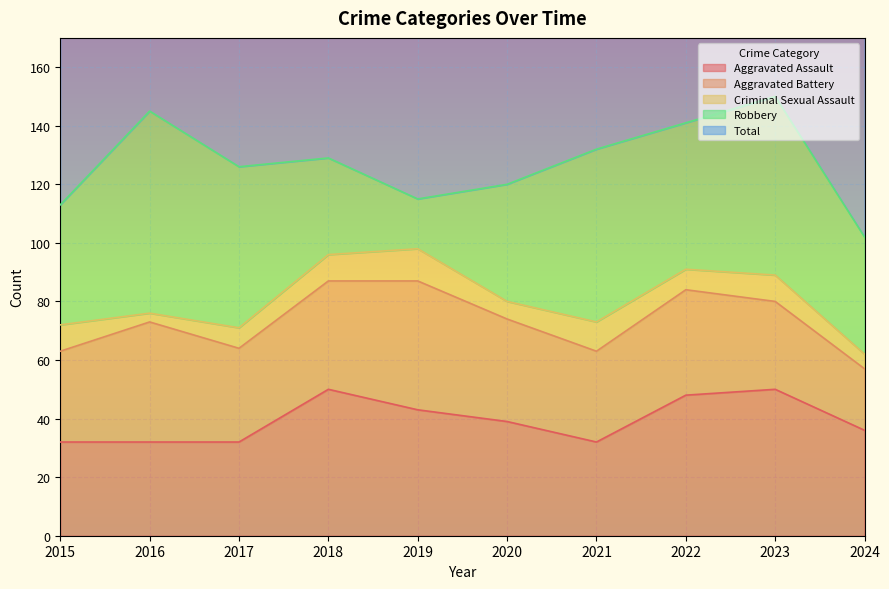

Is it true that Aggravated Assault equals 36 at 2024?

True